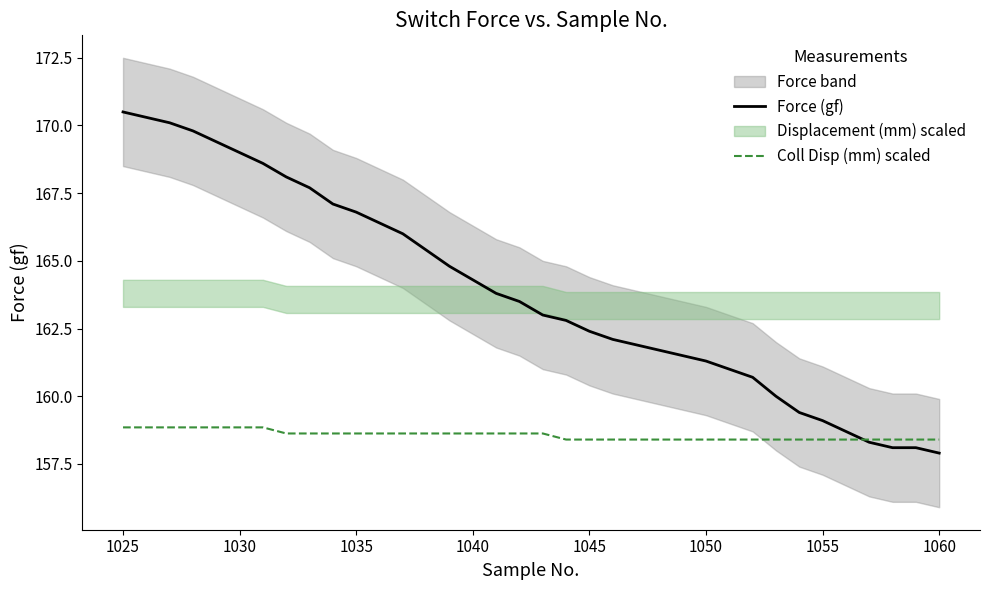

Count the Coll Disp (mm) scaled values in the range 158 to 159.

36